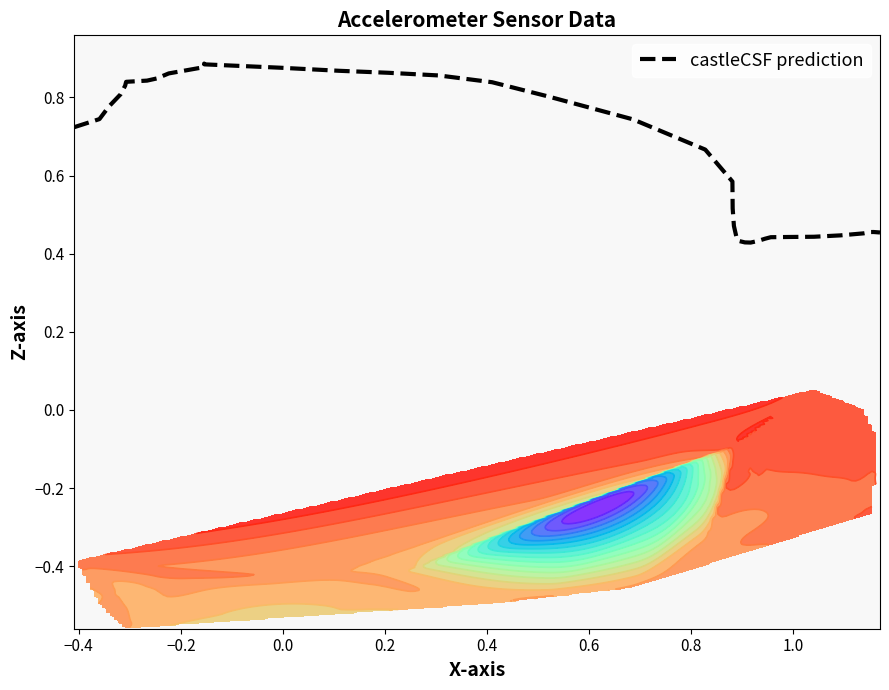

What is the average value?

0.6